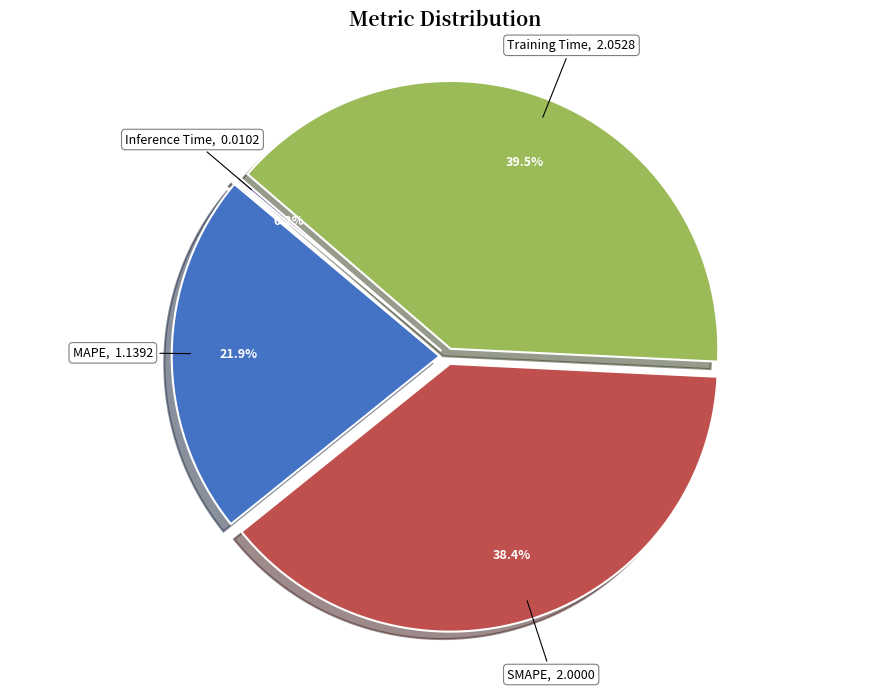

Is there a majority slice in this chart?

No